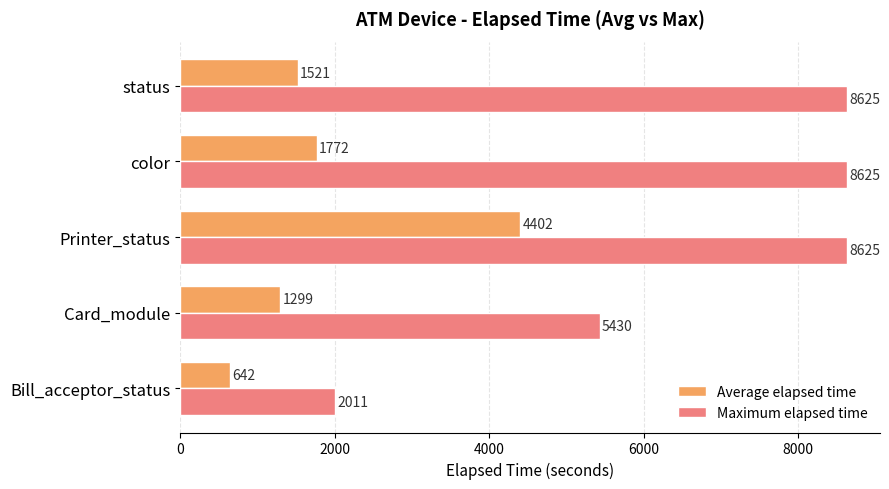

The Maximum elapsed time series shows 8625.0 at status. True or false?

True